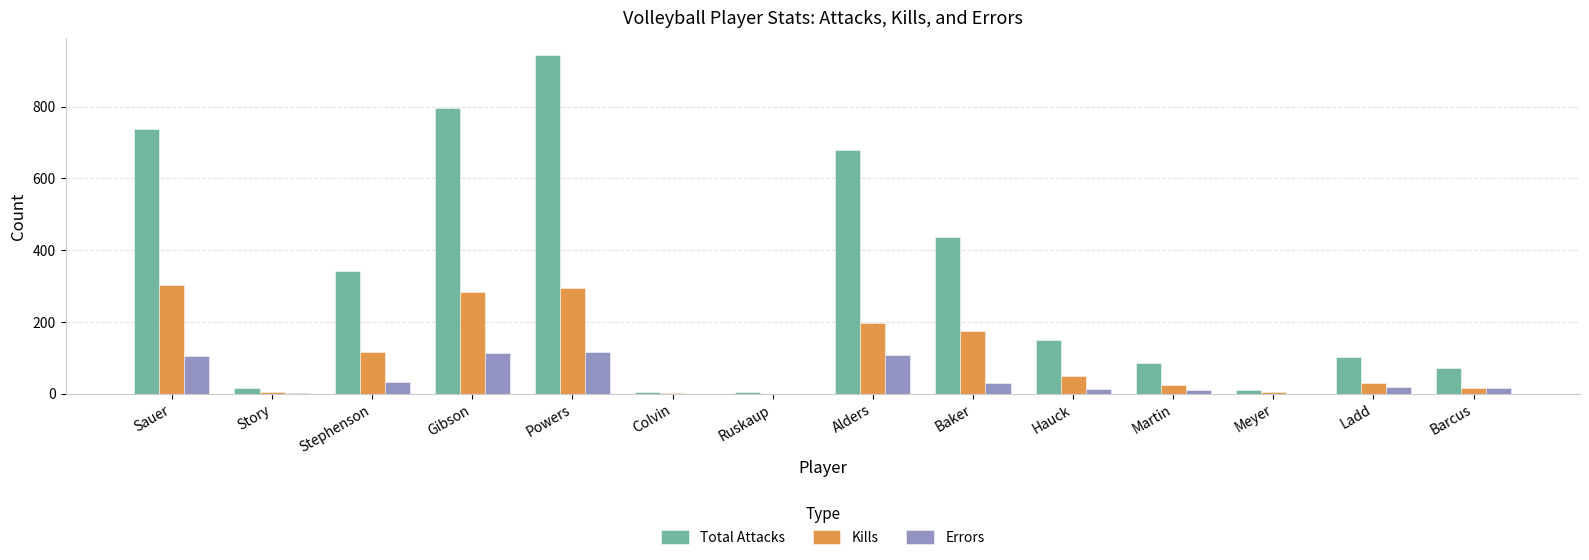

At which label does Errors first exceed 17?

Sauer